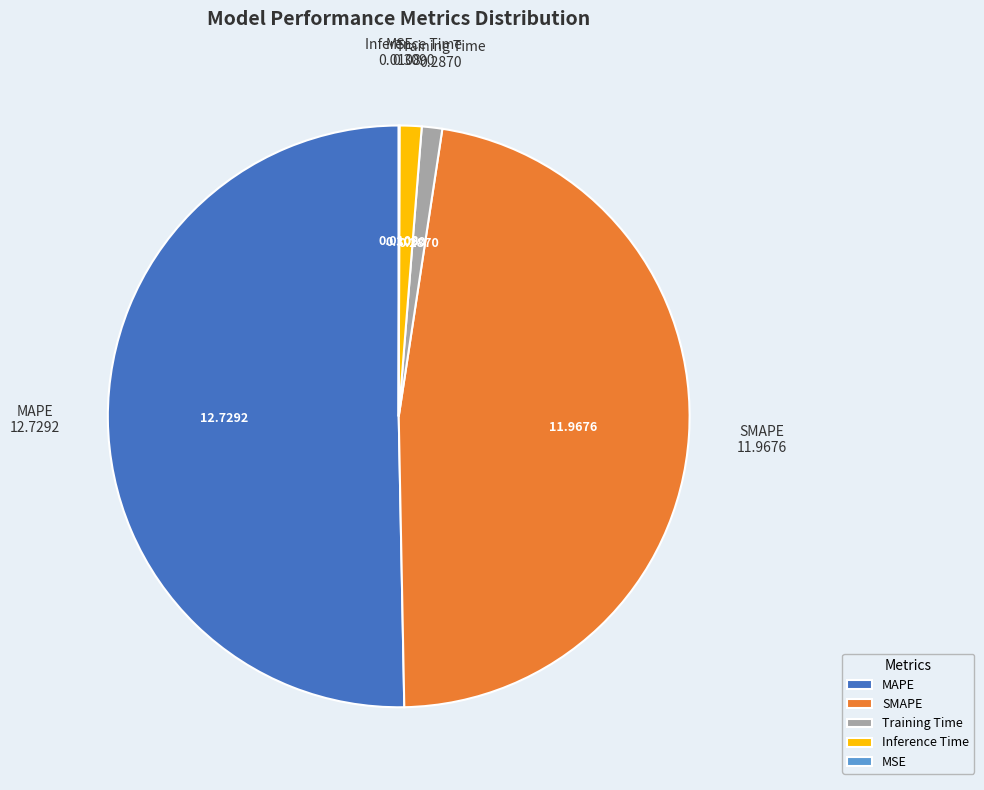

Which category has the biggest portion of the pie?

MAPE